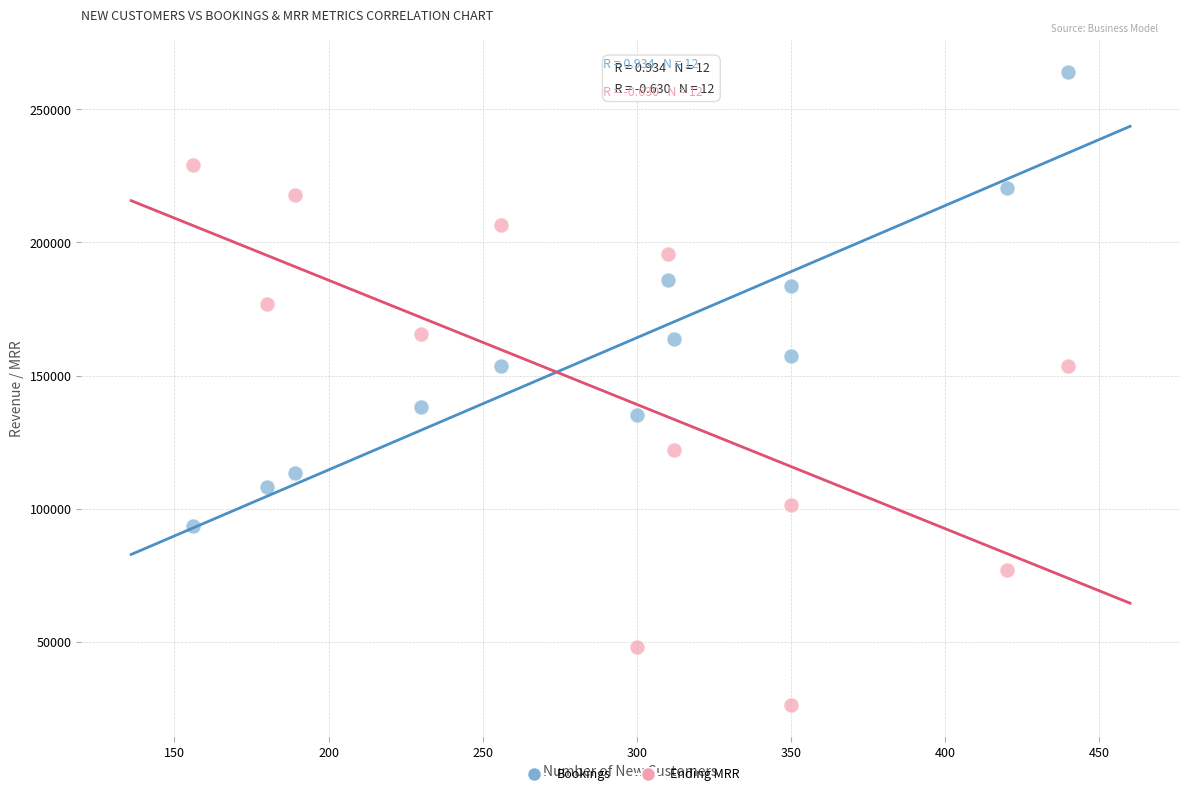

Which series reaches the minimum Y coordinate?

Ending MRR